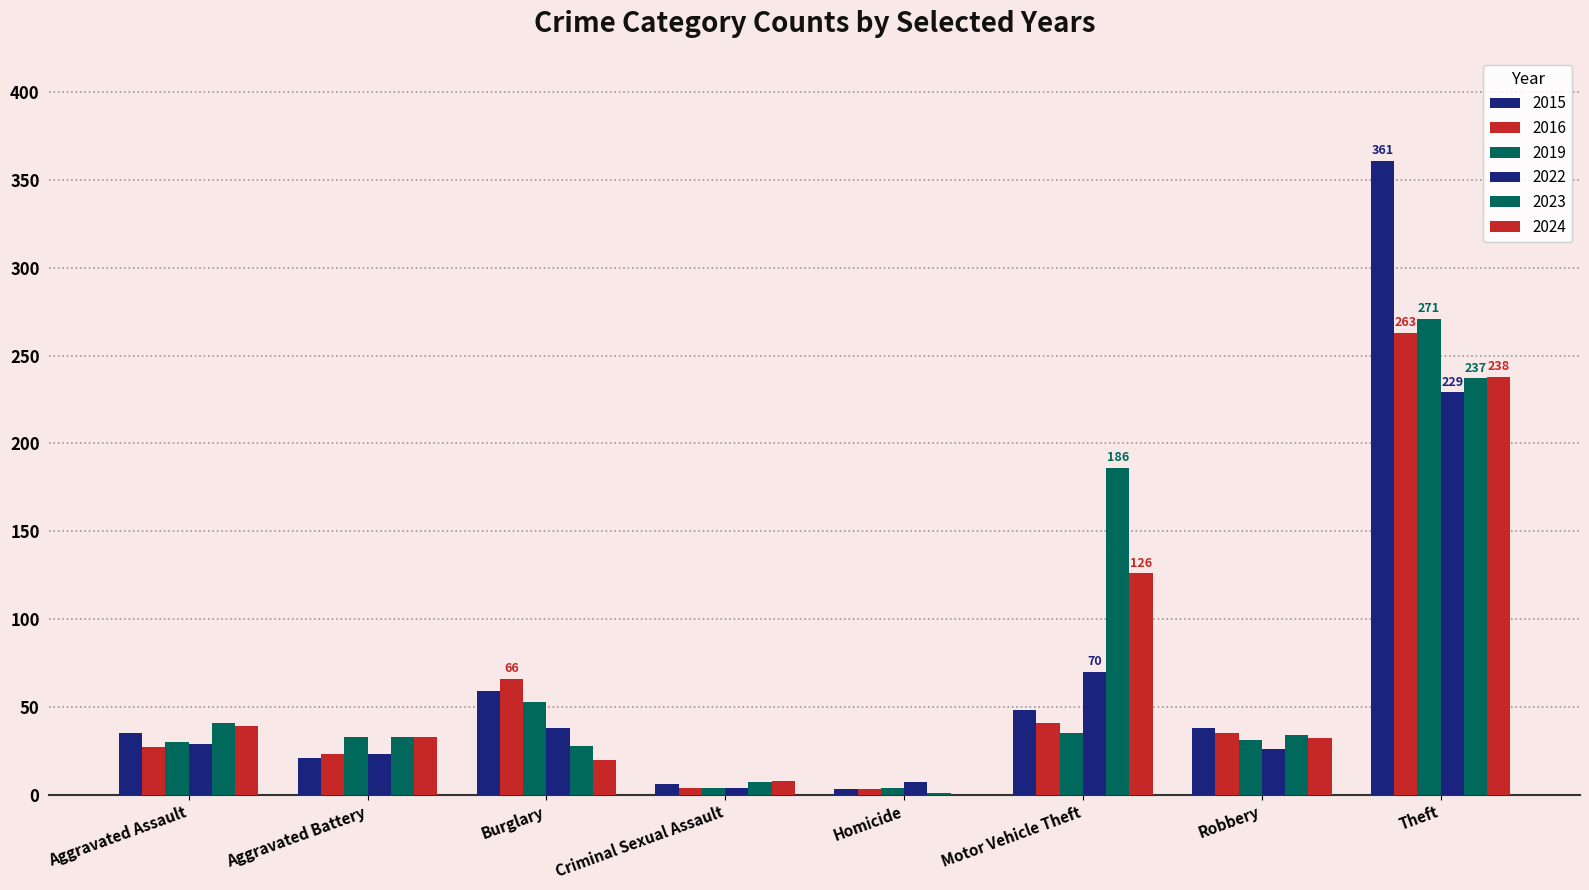

What position from the left is Aggravated Assault?

1